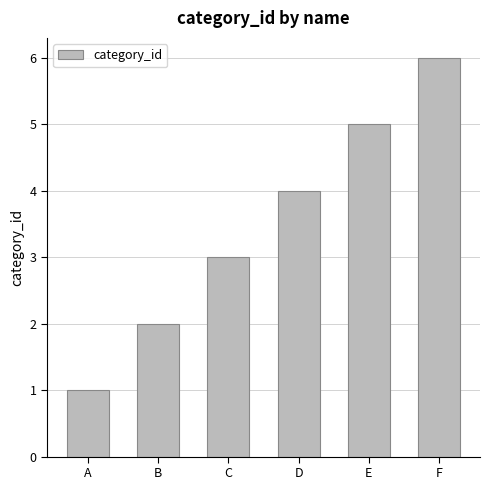

Rank the categories by value from lowest to highest.

A, B, C, D, E, F